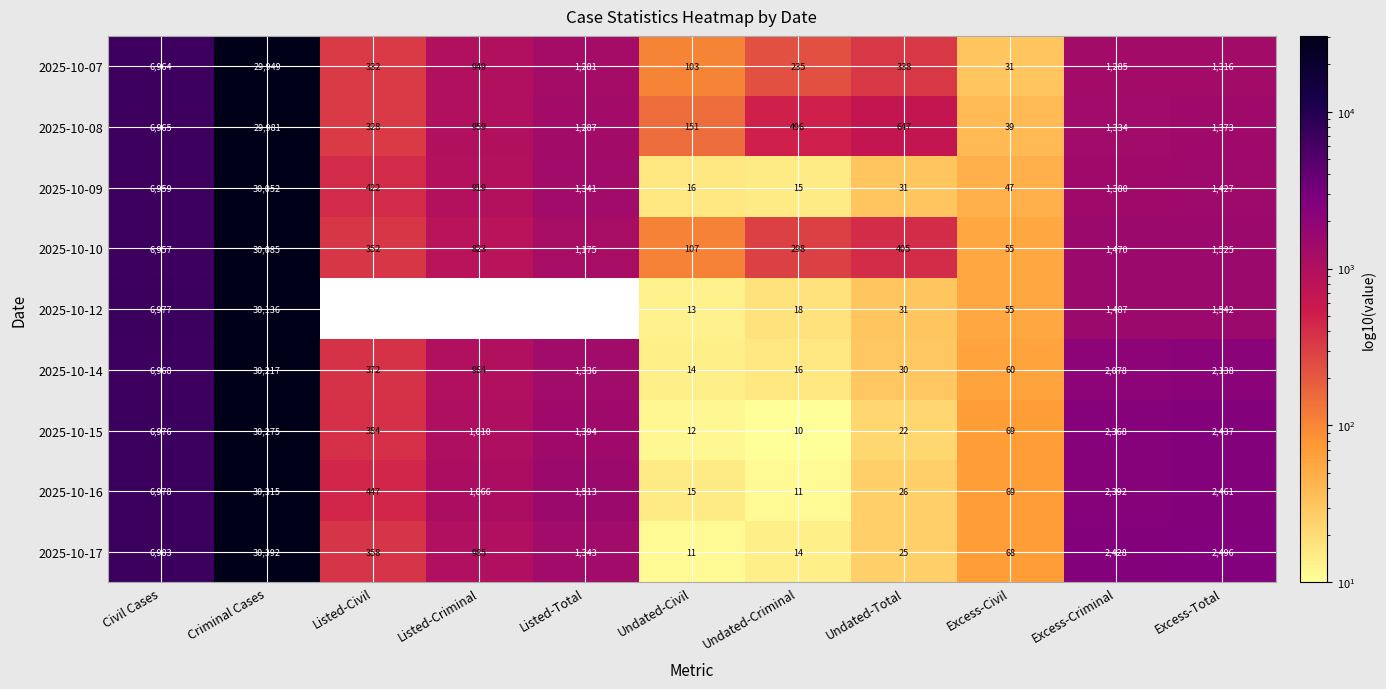

Where does the 2025-10-08 series first go above 959?

Civil Cases